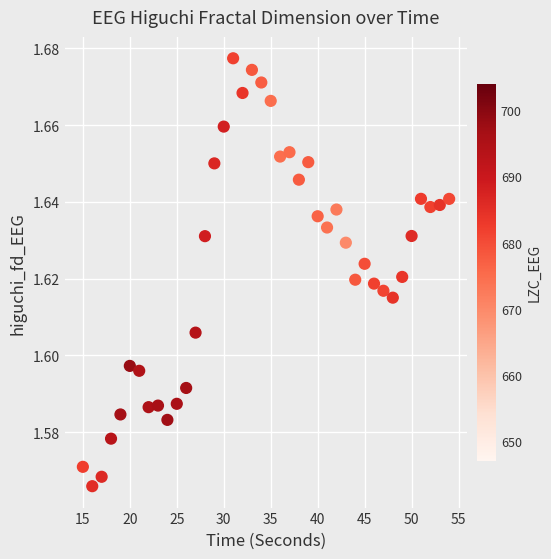

What is the range of X values (max minus min)?

39.0